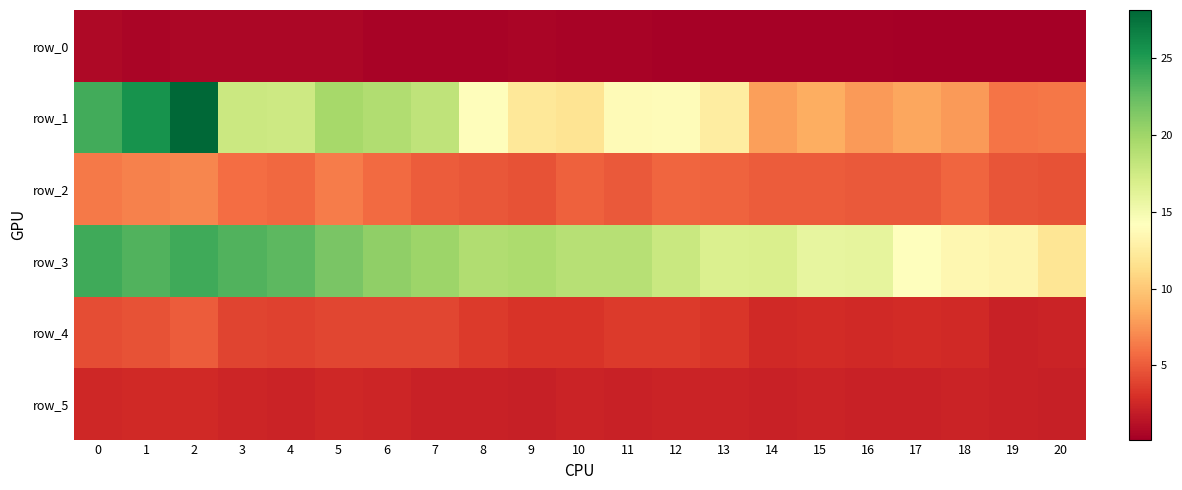

What is the smallest value displayed?

0.2